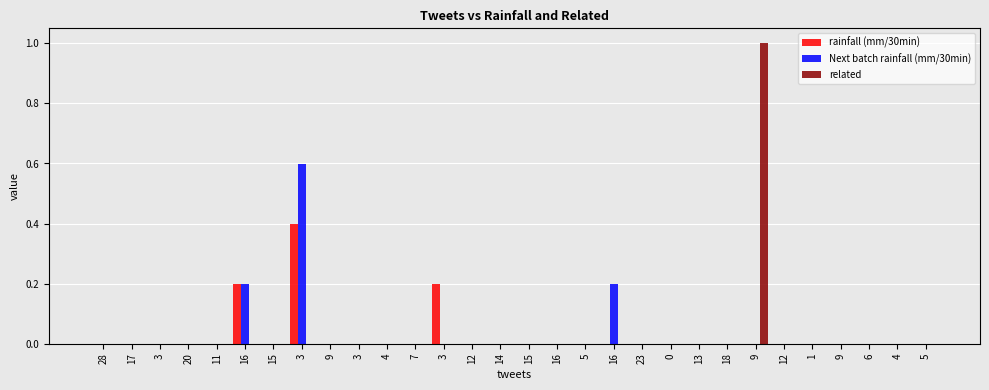

How many series are shown in this chart?

3